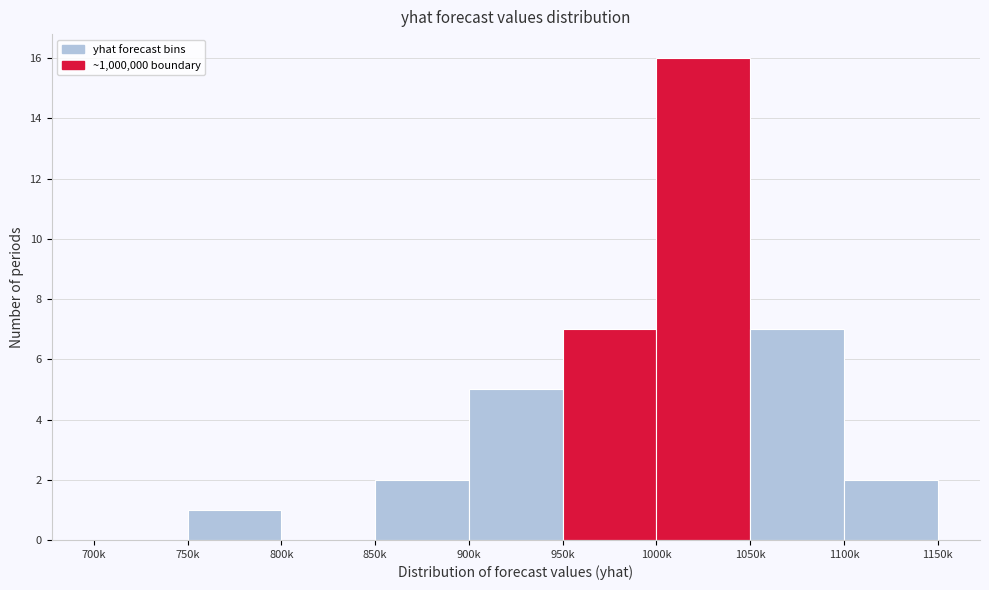

Reading left to right, what are all the values shown in this chart?

700k=0	750k=1	800k=0	850k=2	900k=5	950k=7	1000k=16	1050k=7	1100k=2